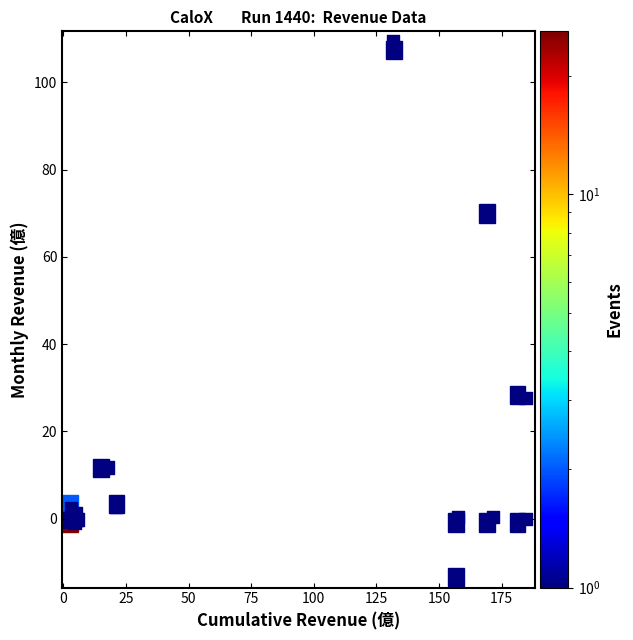

What Y value in the scatter plot is closest to 47?

27.7